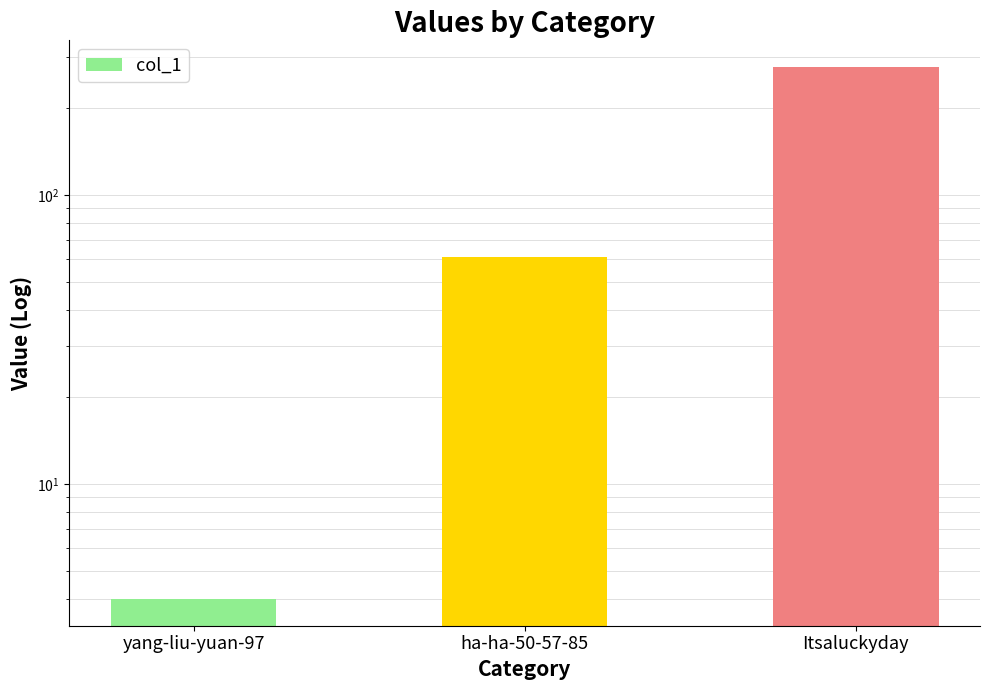

Reading left to right, transcribe all the data shown in this chart.

yang-liu-yuan-97=4	ha-ha-50-57-85=61	Itsaluckyday=278